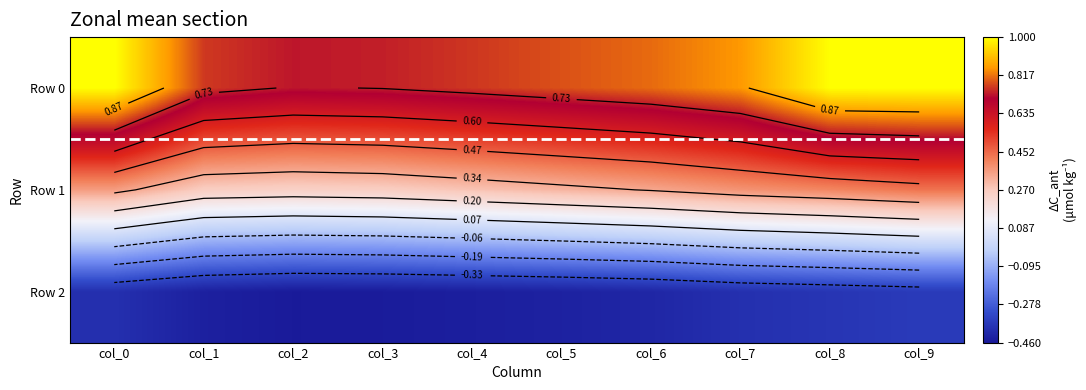

What is the average value of the Row 2 series?

-0.4